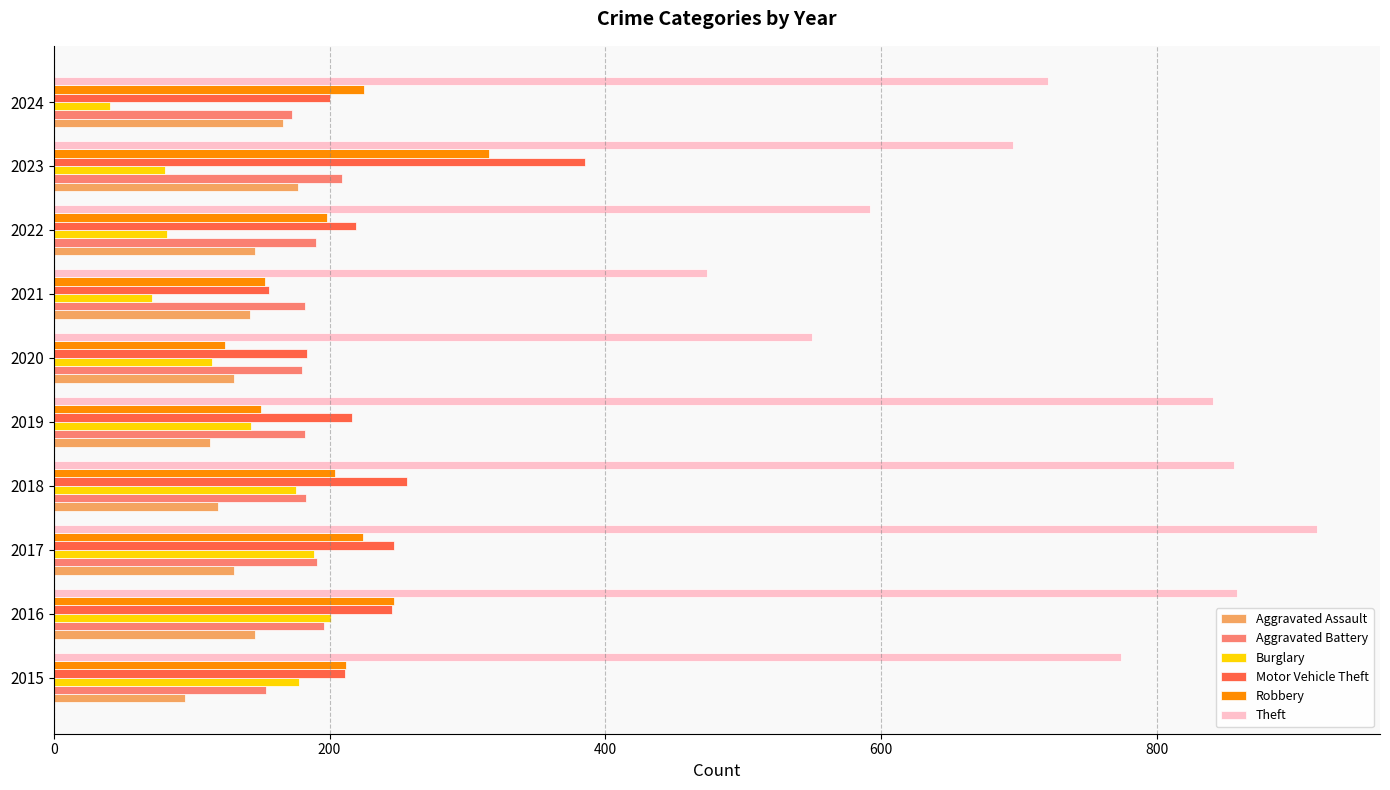

Which series has the largest range (max minus min)?

Theft